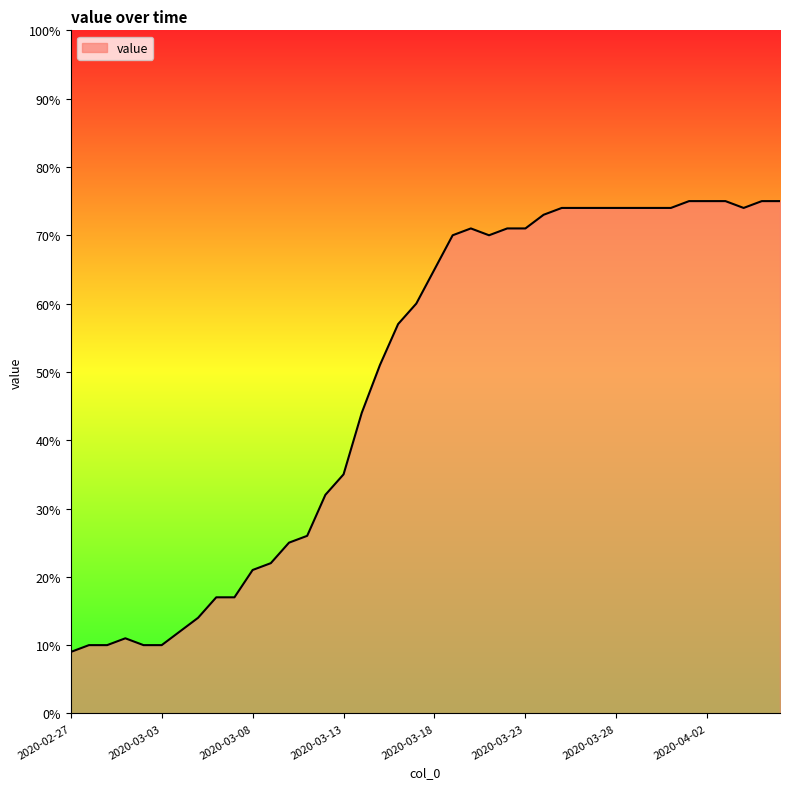

What is the difference between the maximum and minimum values?

66